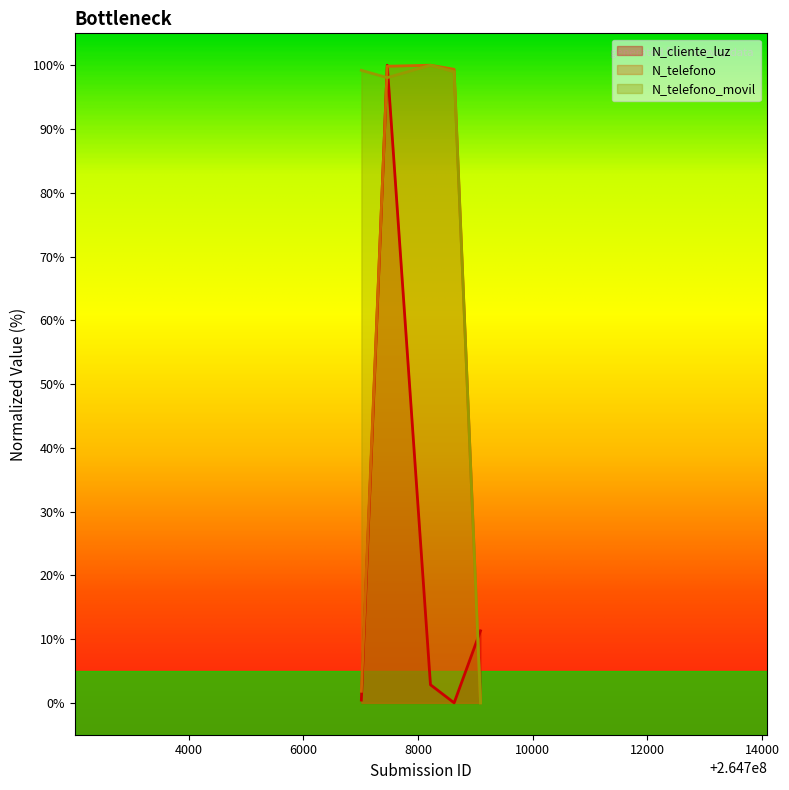

How many data points does each series have?

5